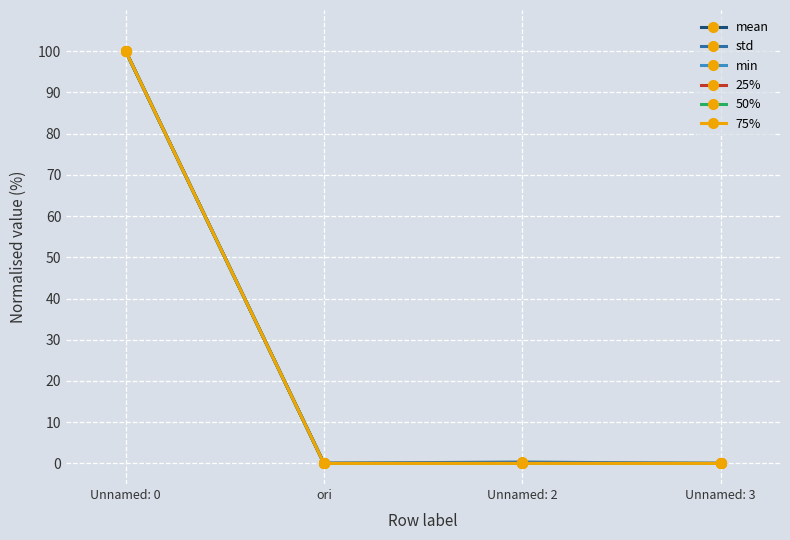

The value of std at Unnamed: 3 is -56.5. True or false?

False